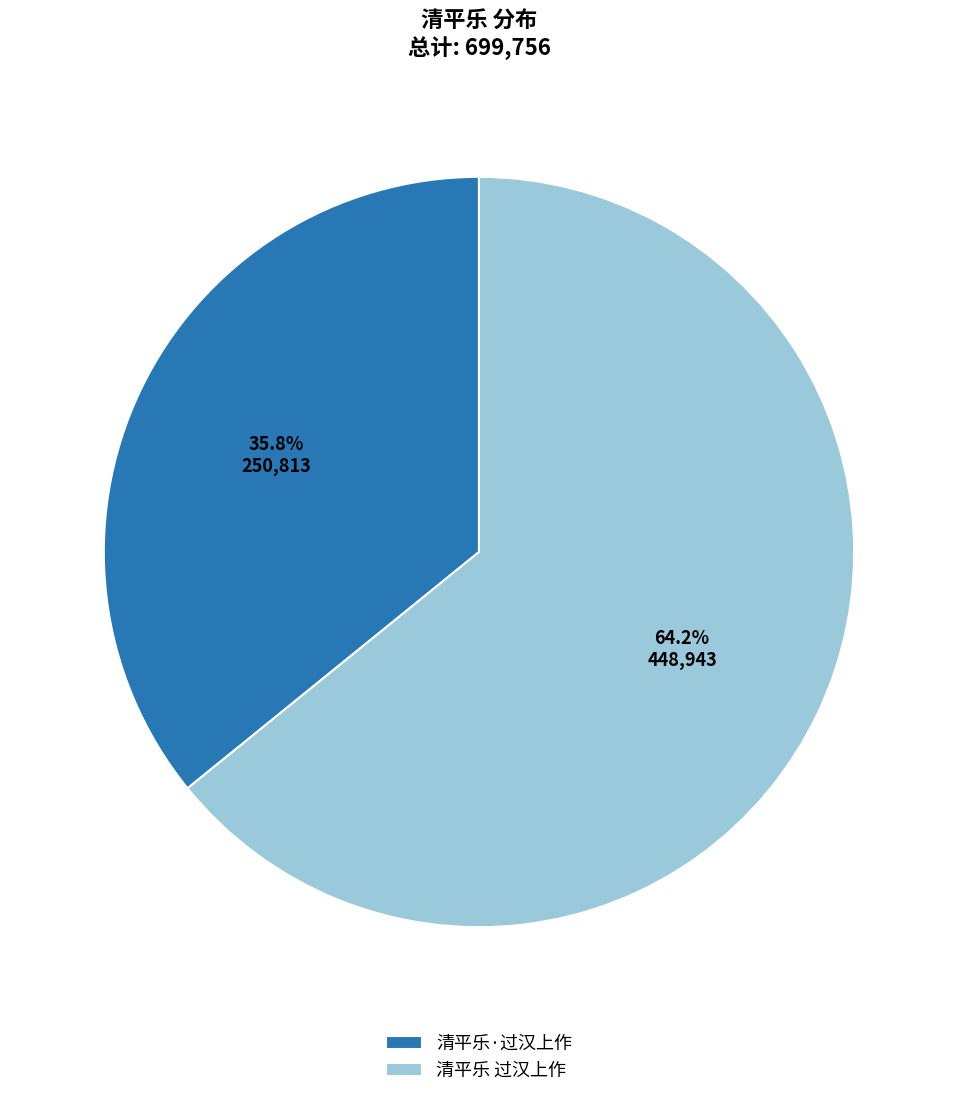

The 清平乐·过汉上作 slice represents 49% of the pie. True or false?

False